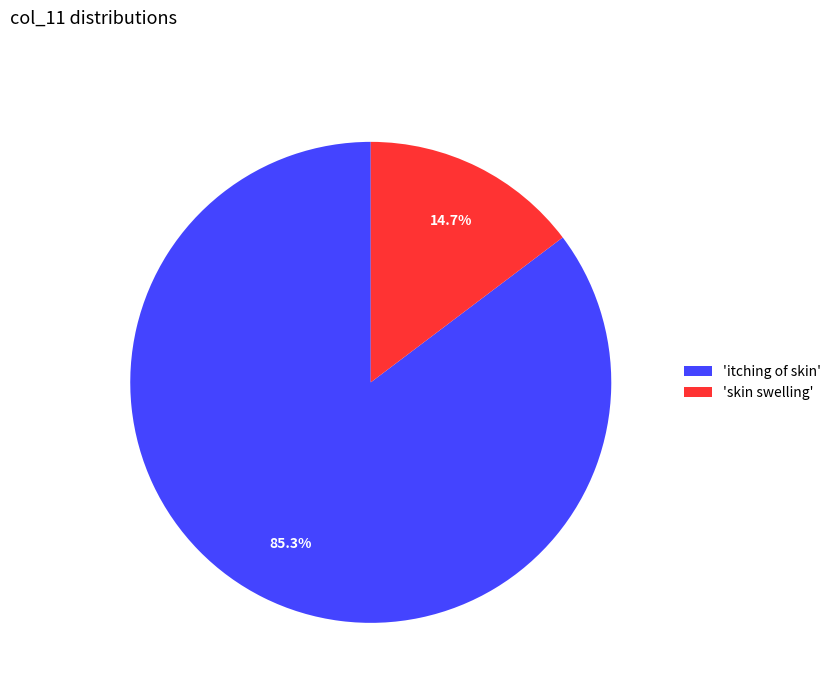

What is the largest slice in the pie chart?

'itching of skin'